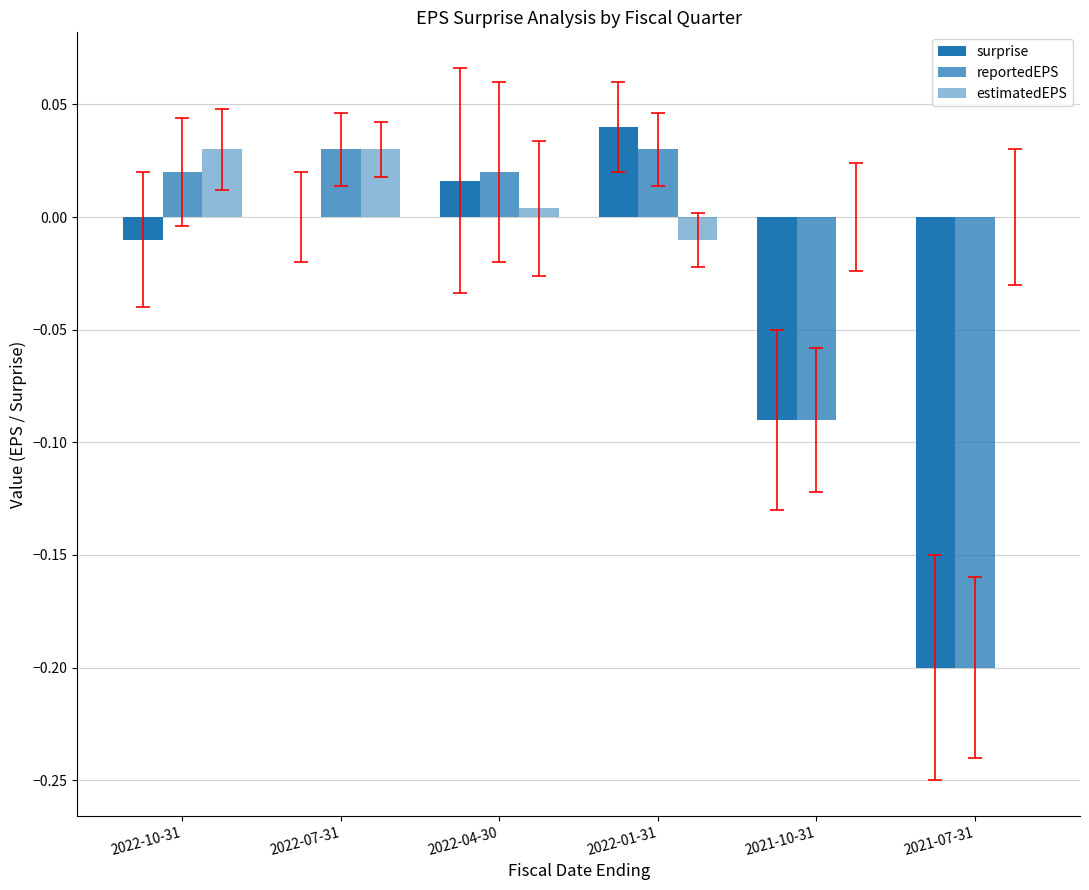

What is the label of the 5th bar from the left?

2021-10-31